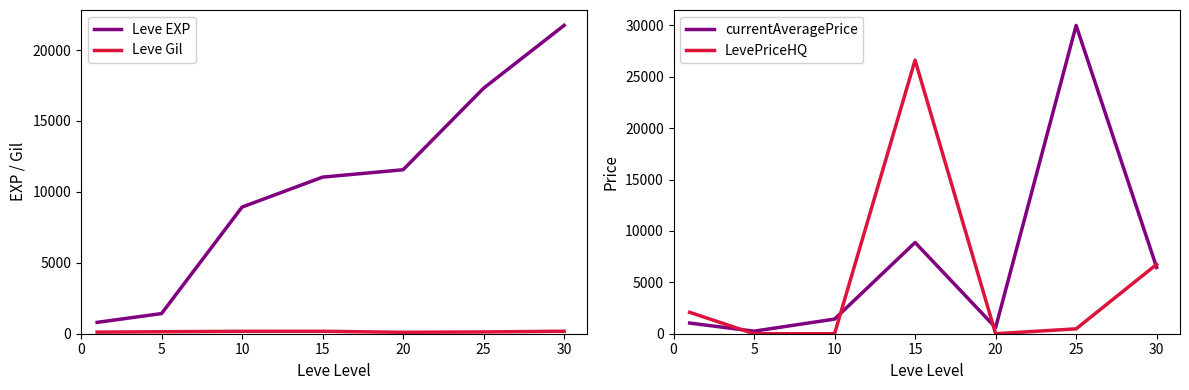

In Leve Gil, how many points are lower than both neighbors (excluding endpoints)?

1